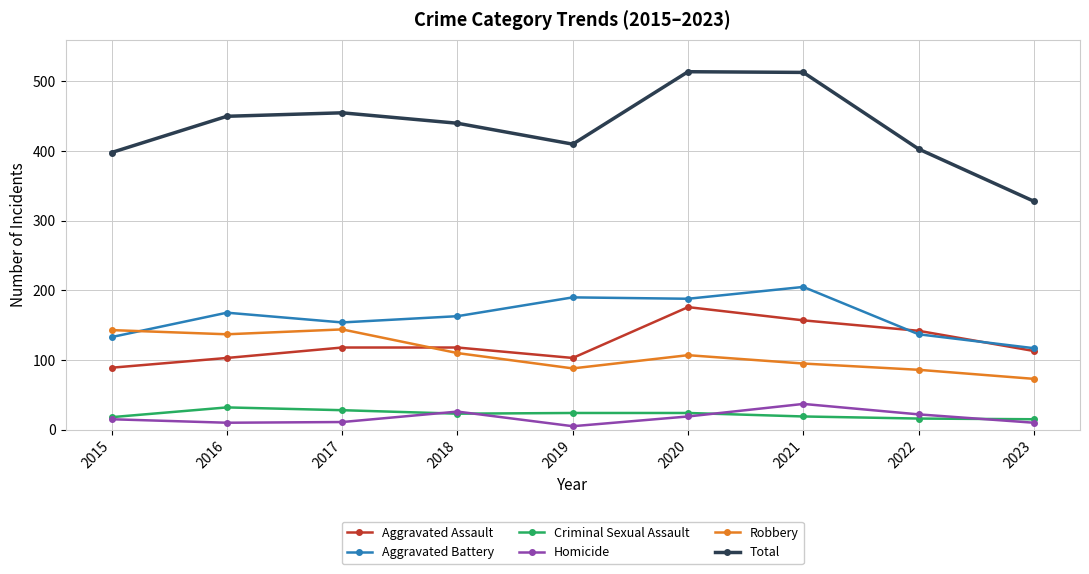

At which category does Robbery reach its first local valley?

2016